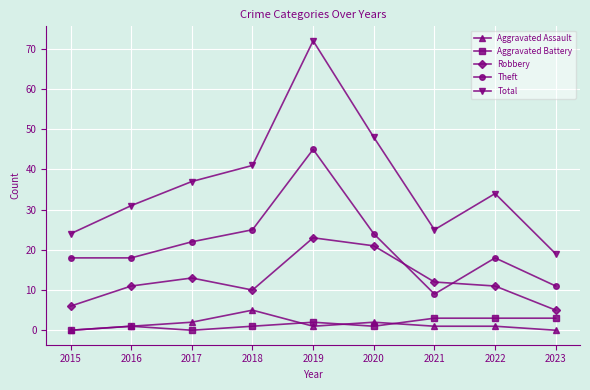

Which series ends up on top after the final intersection of Aggravated Assault and Aggravated Battery?

Aggravated Battery